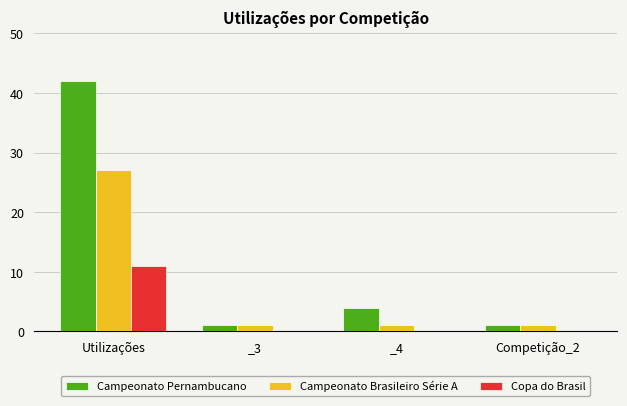

Are the bars horizontal?

No